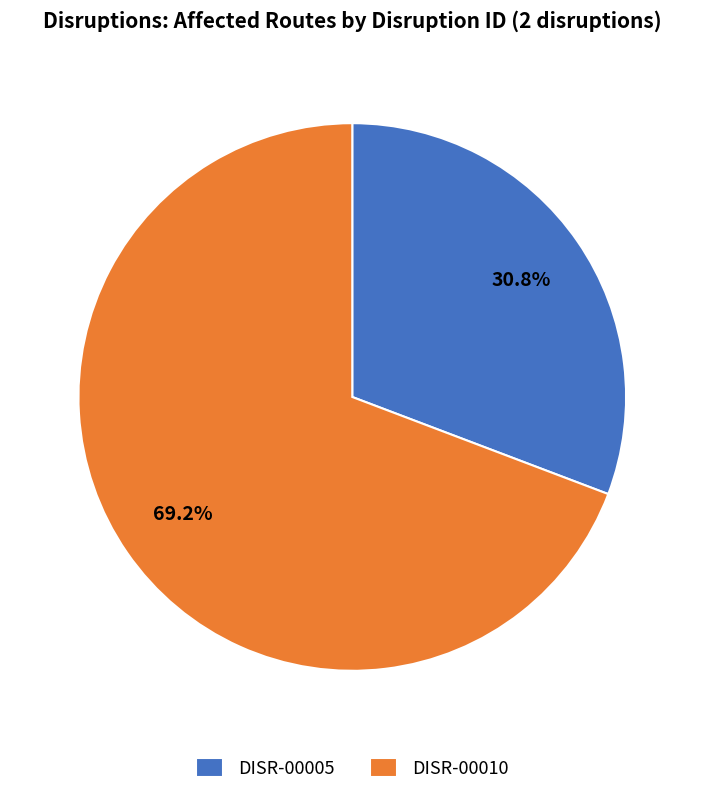

Count the number of slices in the pie.

2